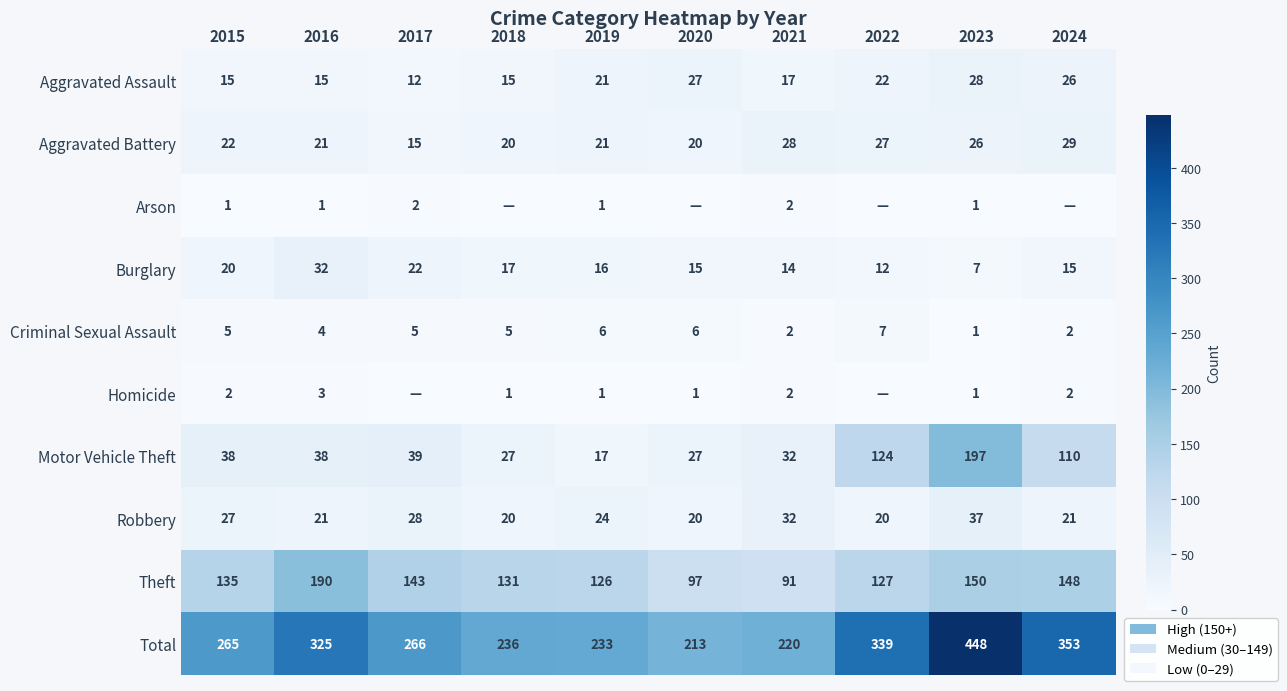

True or false: Criminal Sexual Assault has a value of 10 at 2020.

False